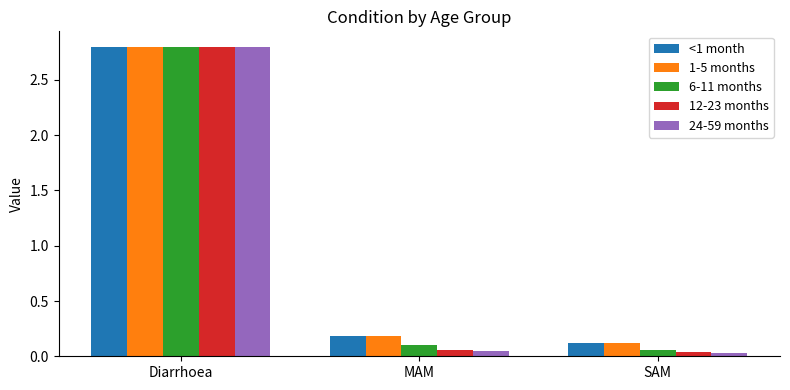

What is the maximum value shown in the chart?

2.8